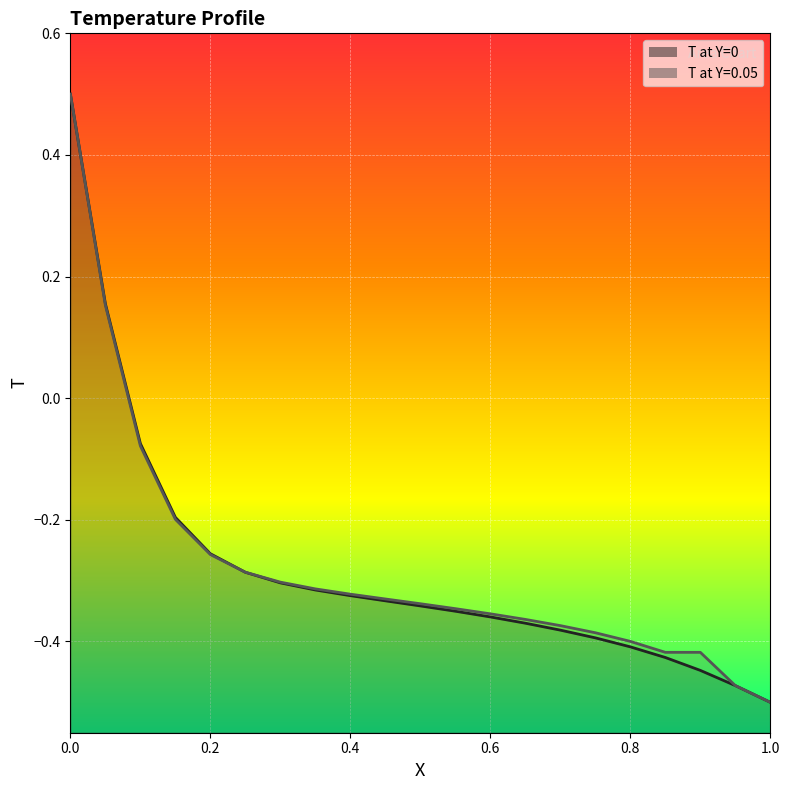

True or false: T at Y=0 and T at Y=0.05 intersect in this chart.

True